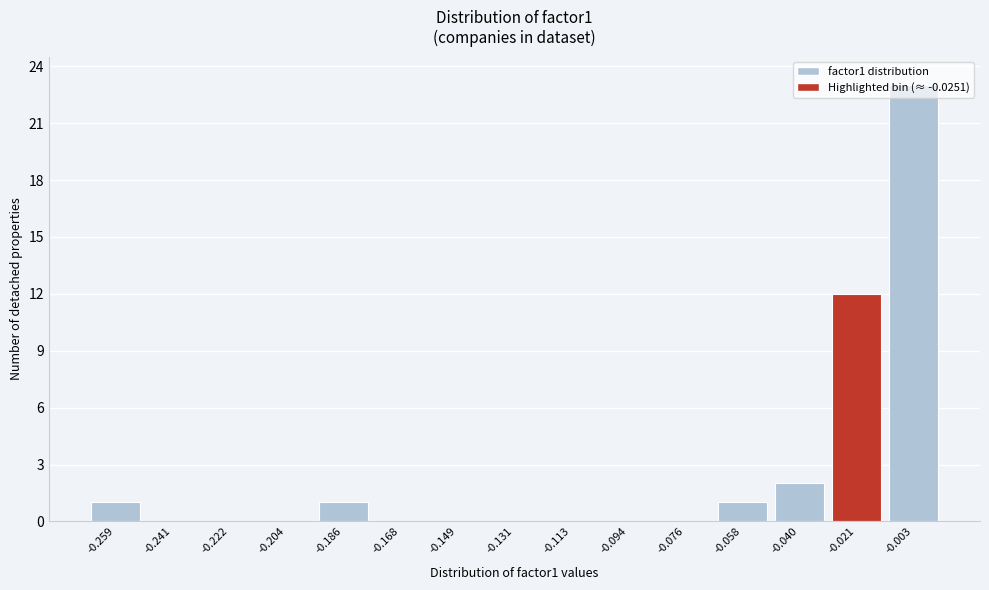

Is it true that the value at -0.131 is 0?

True